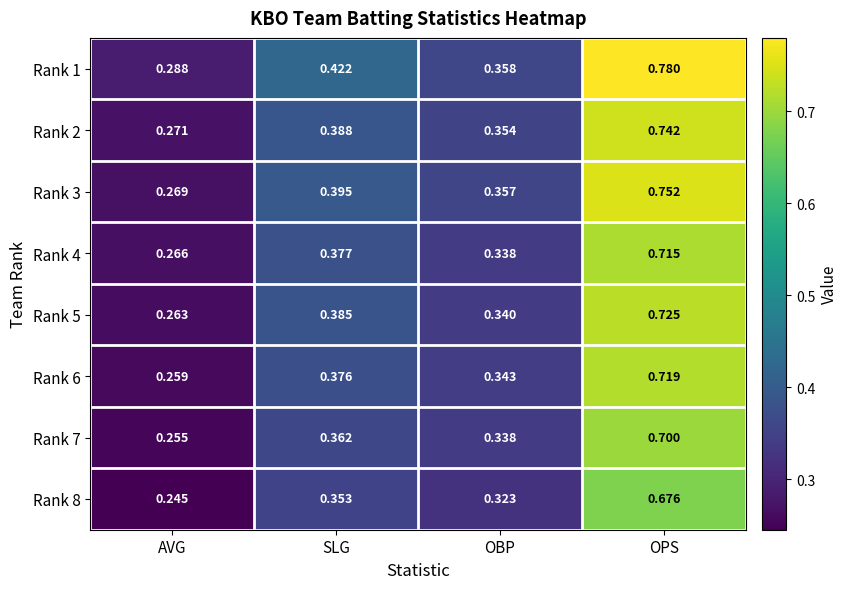

At which label is Rank 7 closest to 0?

AVG